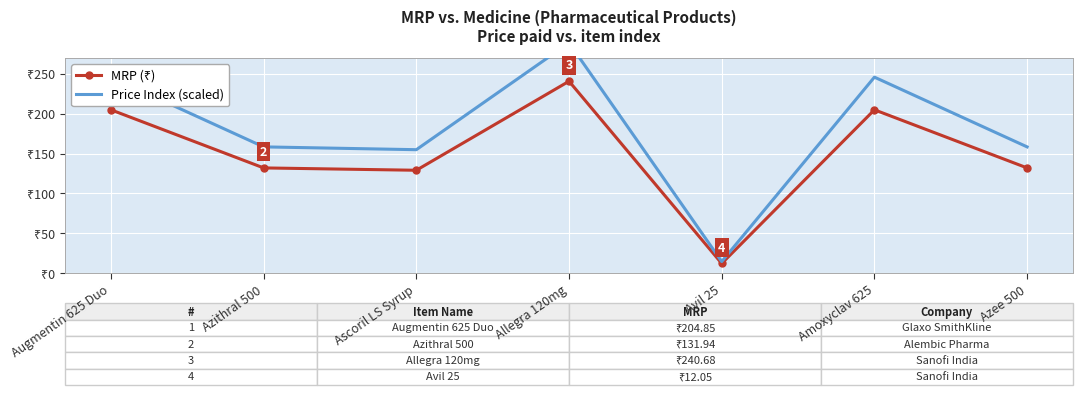

True or false: Price Index (scaled) and MRP (₹) cross at least once.

False